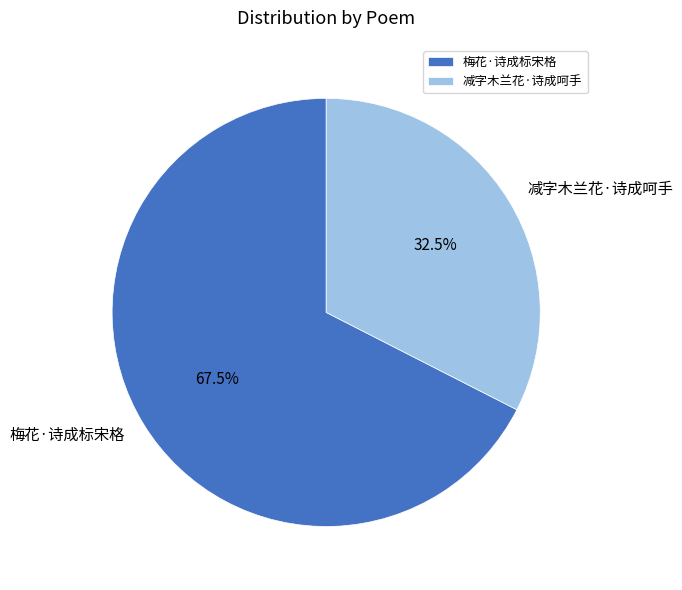

What portion of the pie excludes 减字木兰花·诗成呵手?

67.5%